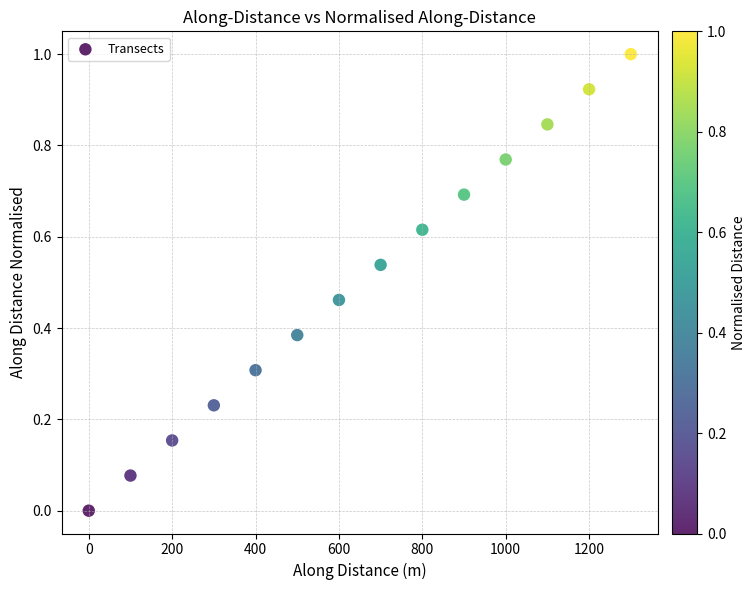

What is the range of X values (max minus min)?

1299.9